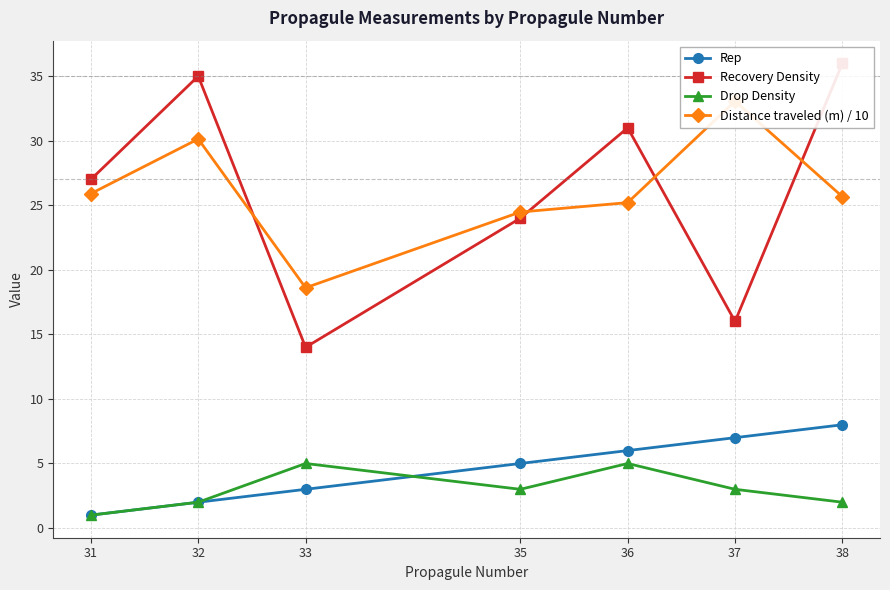

True or false: Distance traveled (m) / 10 and Rep cross at least once.

False